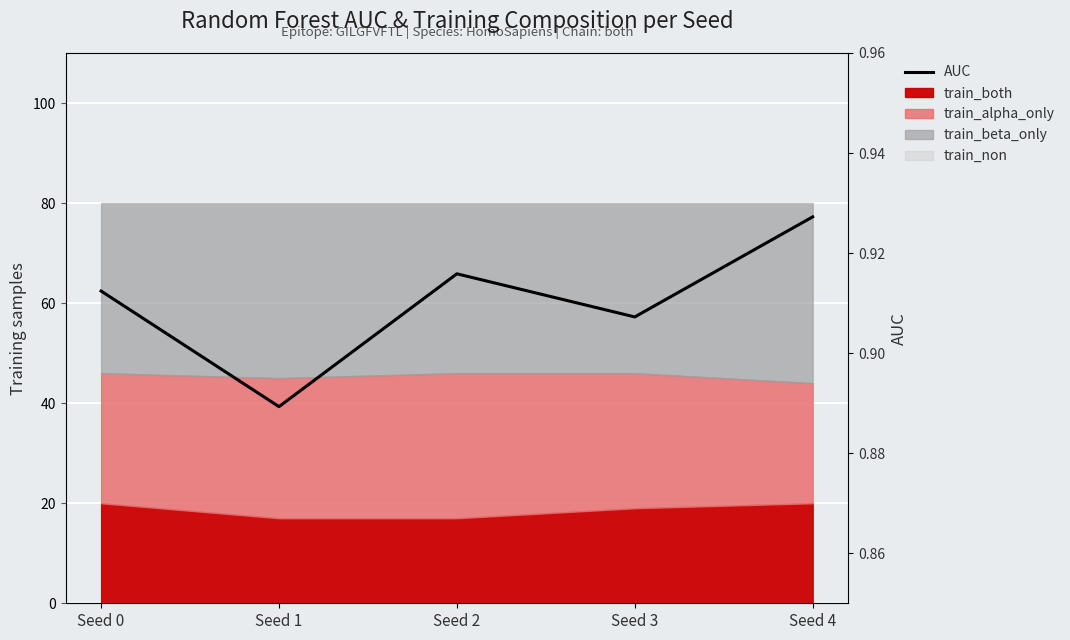

Between Seed 0 and Seed 2, which is larger?

Seed 2